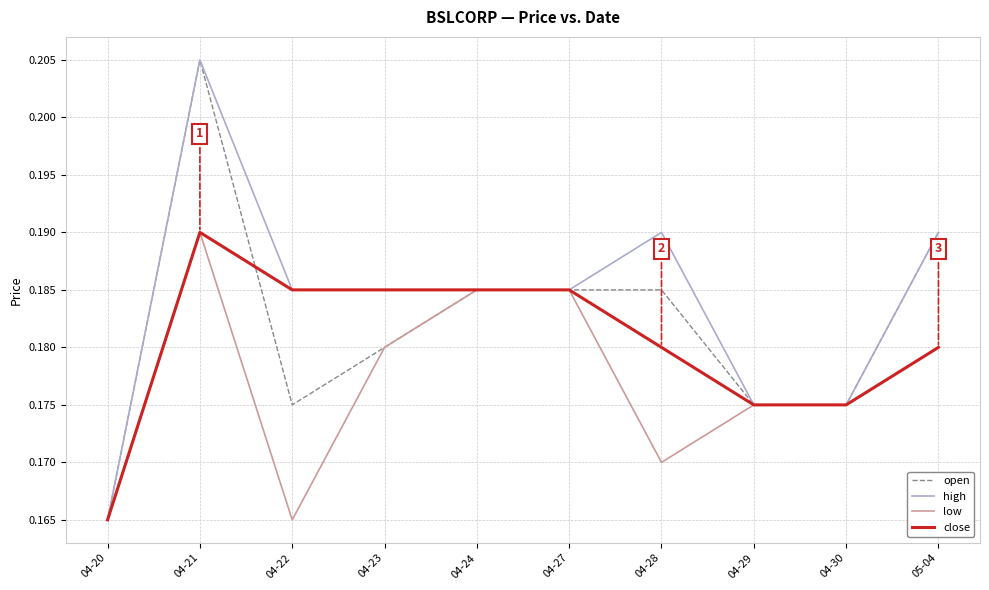

True or false: close has a value of 0.3 at 04-27.

False